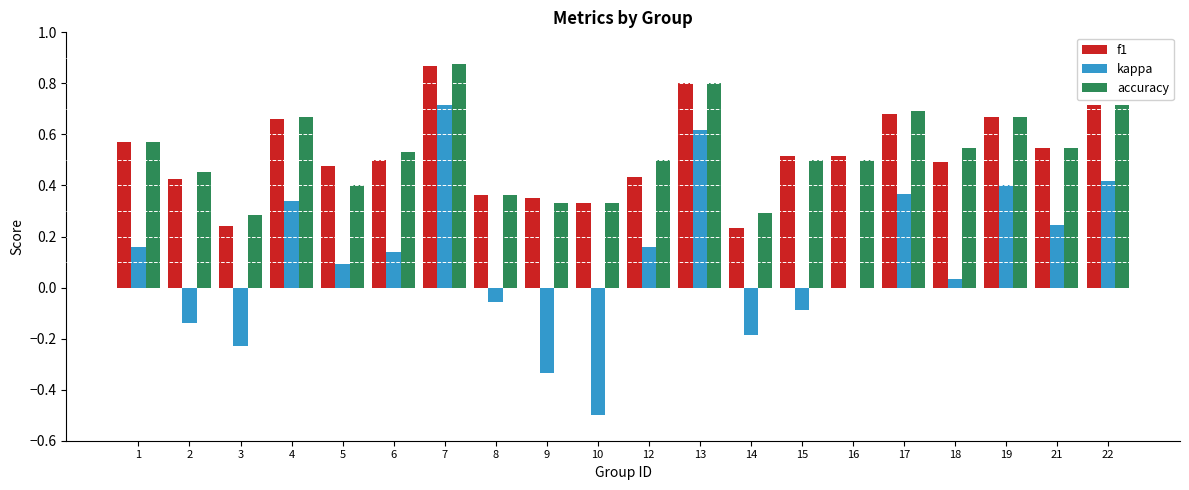

Which series changed the most between 10 and 14?

kappa